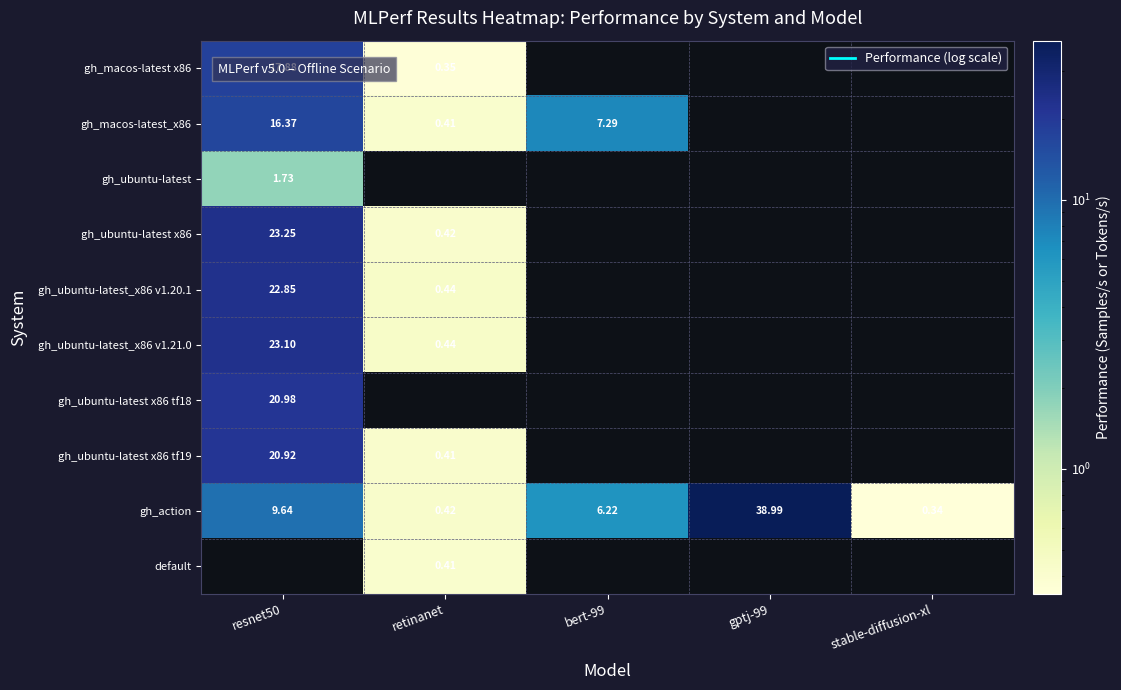

What is the sum of all gh_action values?

55.6